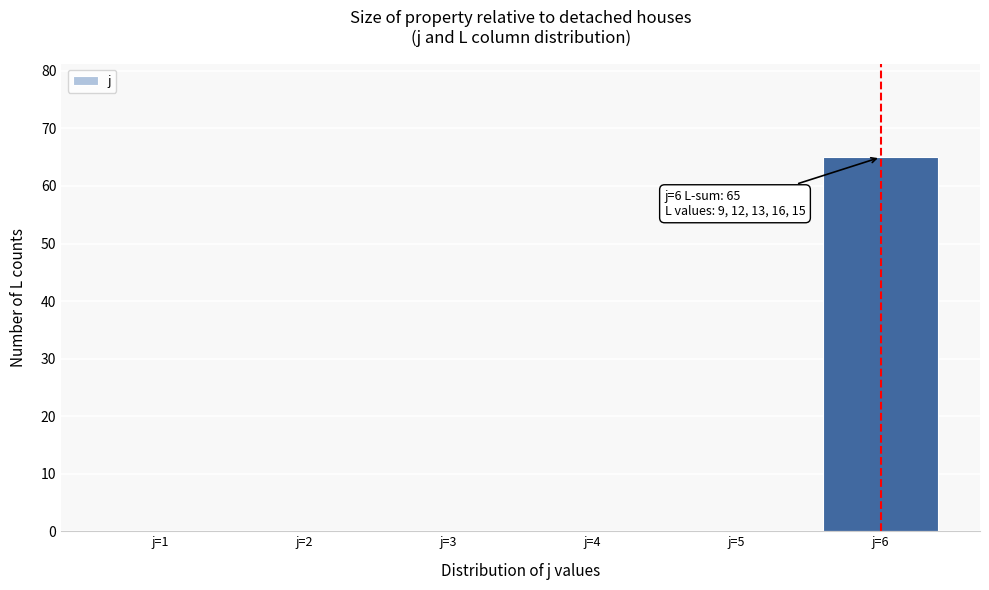

Reading right to left, what are all the values shown in this chart?

j=6=65	j=5=0	j=4=0	j=3=0	j=2=0	j=1=0